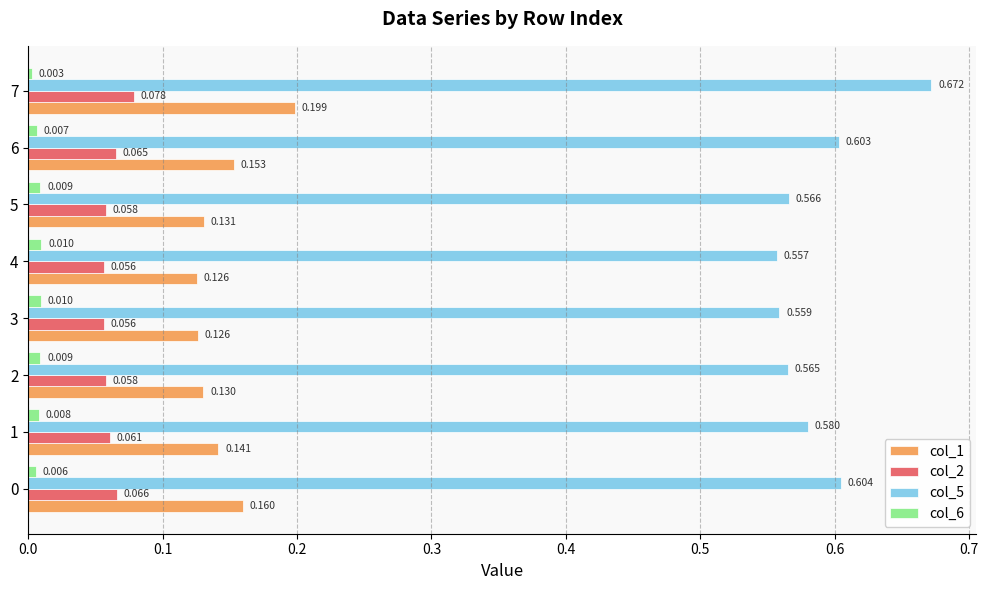

At which label is col_5 closest to 0?

4